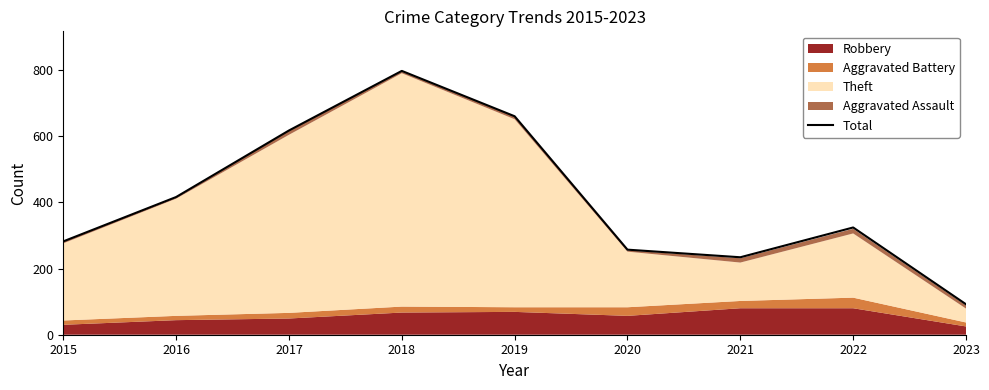

Is it true that the value at 2023 is 27?

False